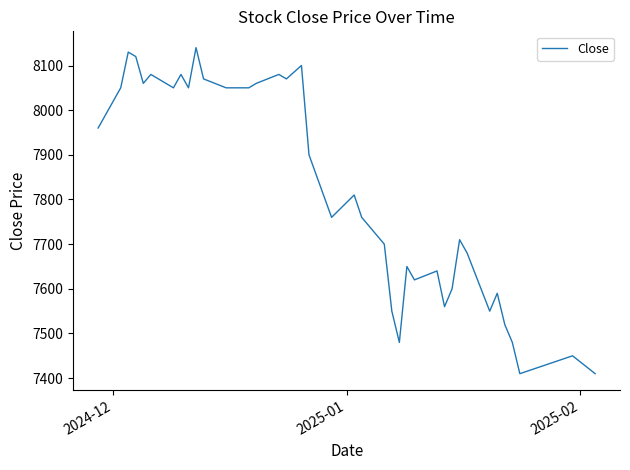

Reading right to left, transcribe all the data shown in this chart.

7410	7450	7410	7480	7520	7590	7550	7680	7710	7600	7560	7640	7620	7650	7480	7550	7700	7760	7810	7760	7900	8100	8070	8080	8060	8050	8050	8050	8050	8070	8140	8050	8080	8050	8080	8060	8120	8130	8050	7960